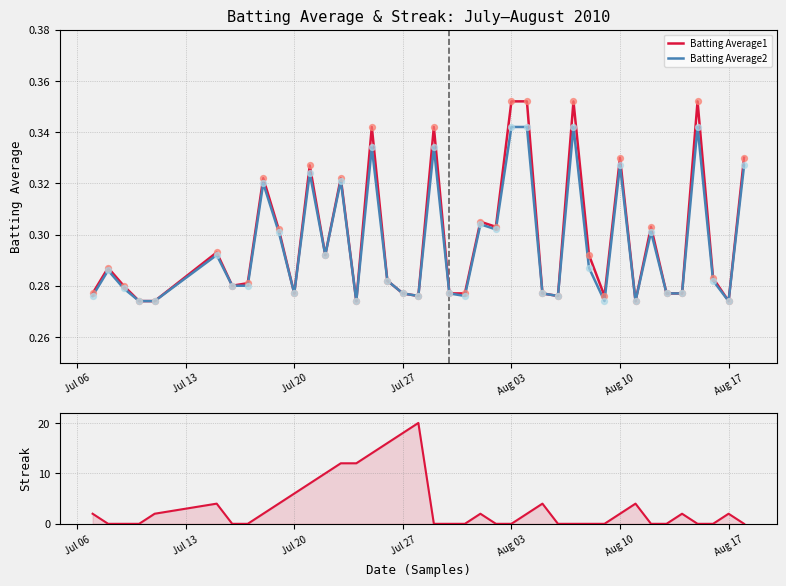

Which series contains the lowest Y value?

Streak